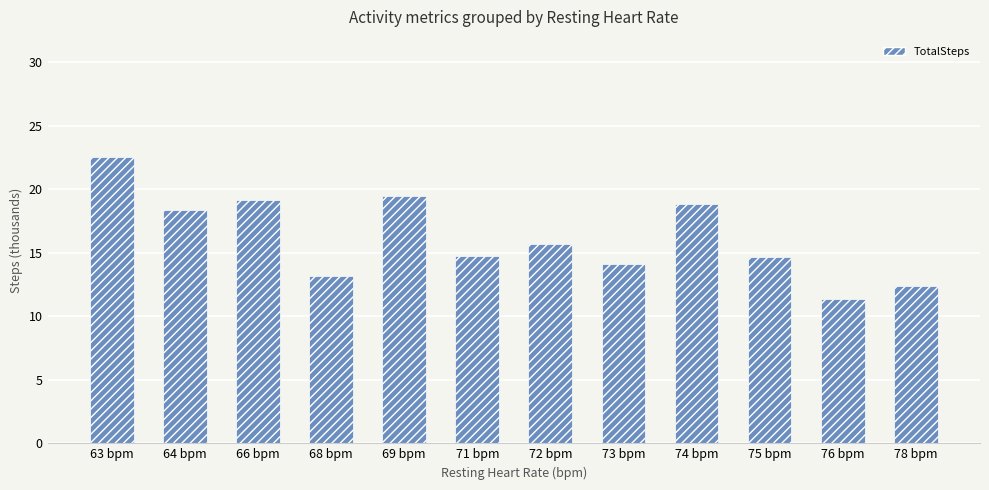

Where is the data nearest to the value 16936?

72 bpm